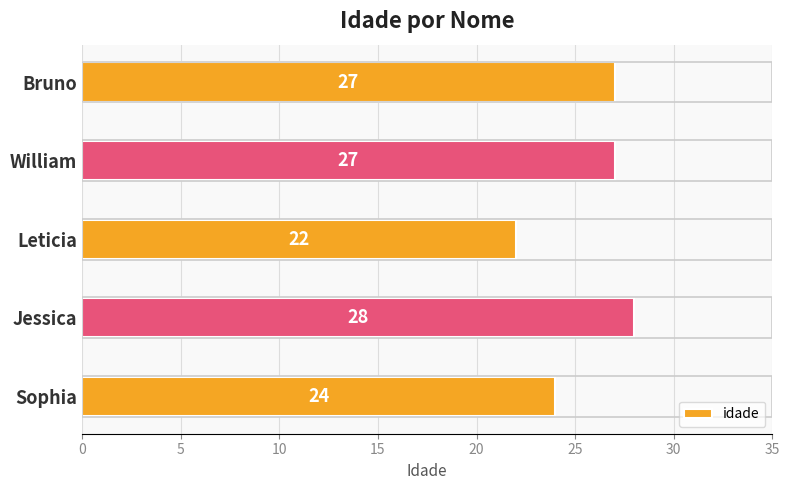

What is the ratio of the value at Leticia to the value at Sophia?

0.9